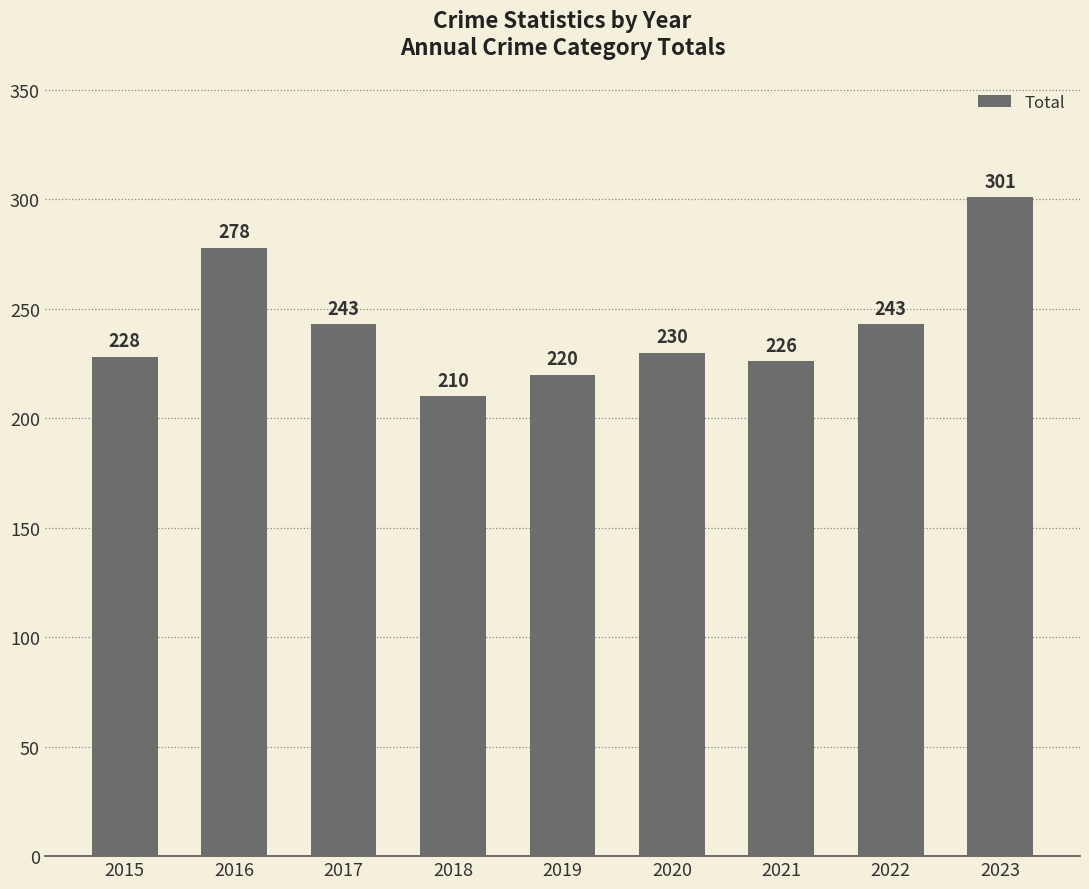

Reading left to right, transcribe all the data shown in this chart.

228	278	243	210	220	230	226	243	301